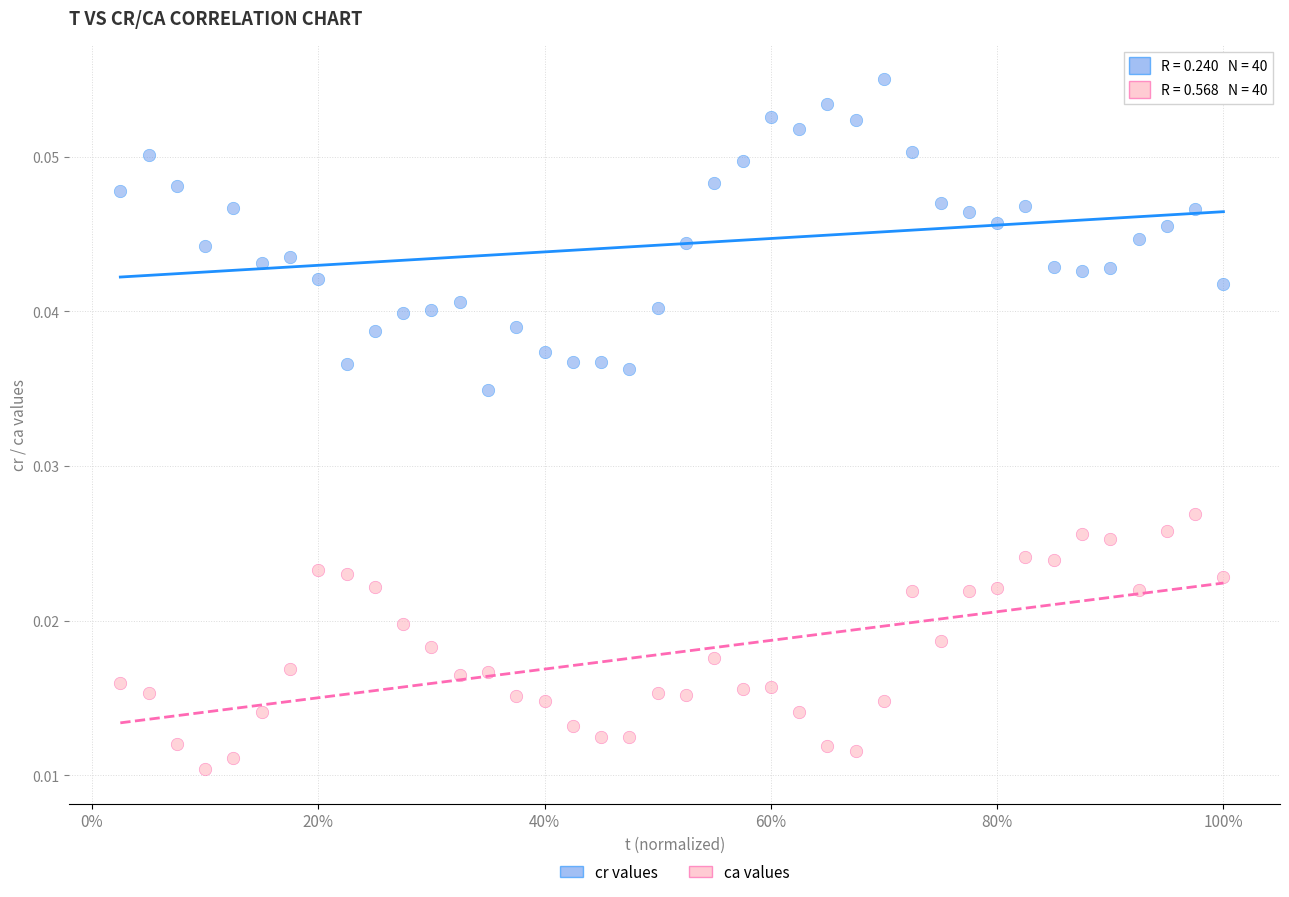

What is the X range (max minus min) for the scatter plot?

1.0